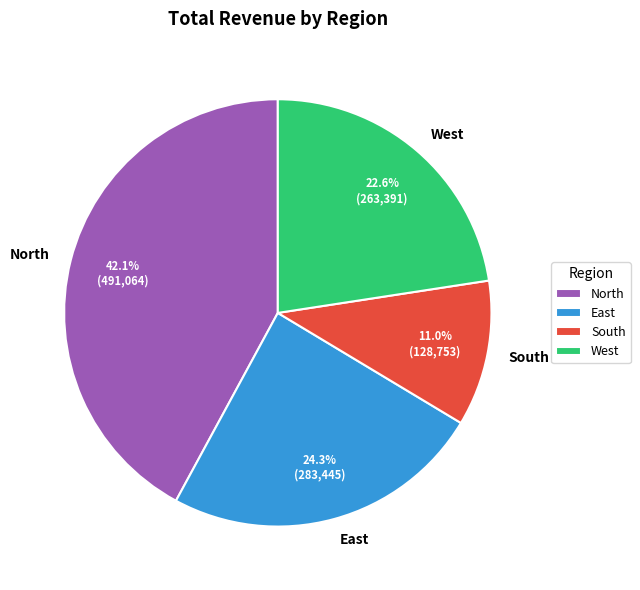

Between North and South, which is larger?

North